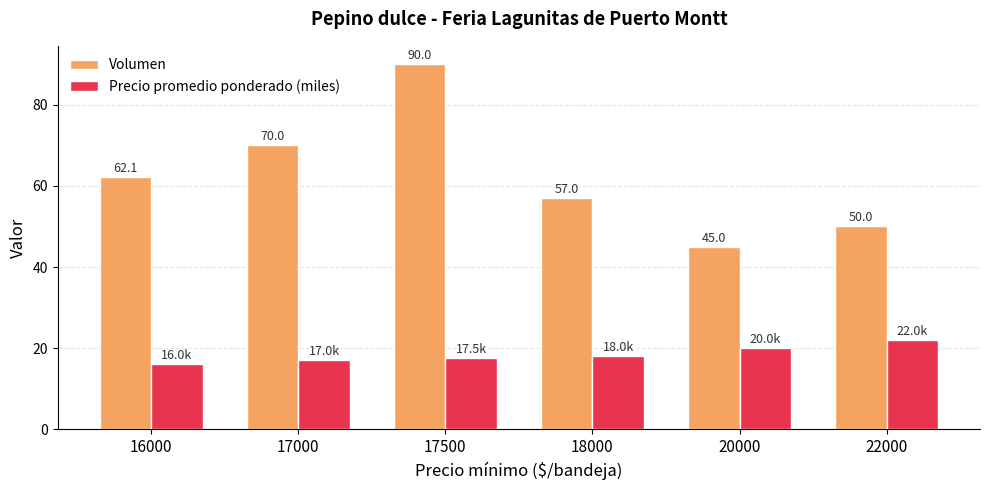

What is the value of the Volumen bar at the 6th from the left?

50.0